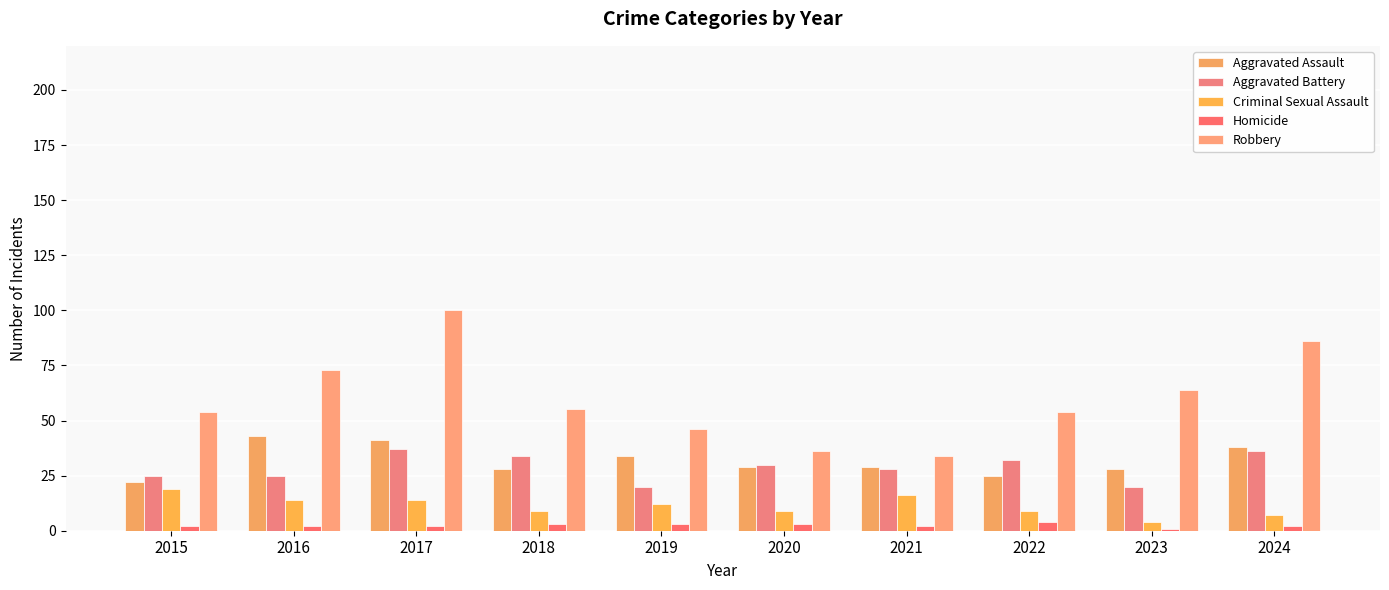

How many categories are shown in the chart?

10